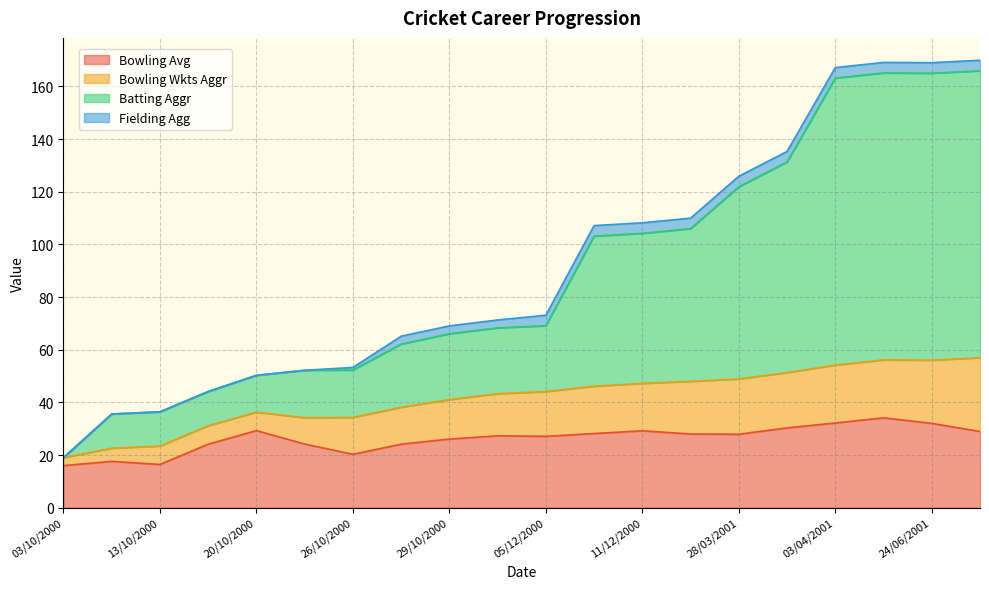

What is the minimum value for Bowling Avg?

16.0